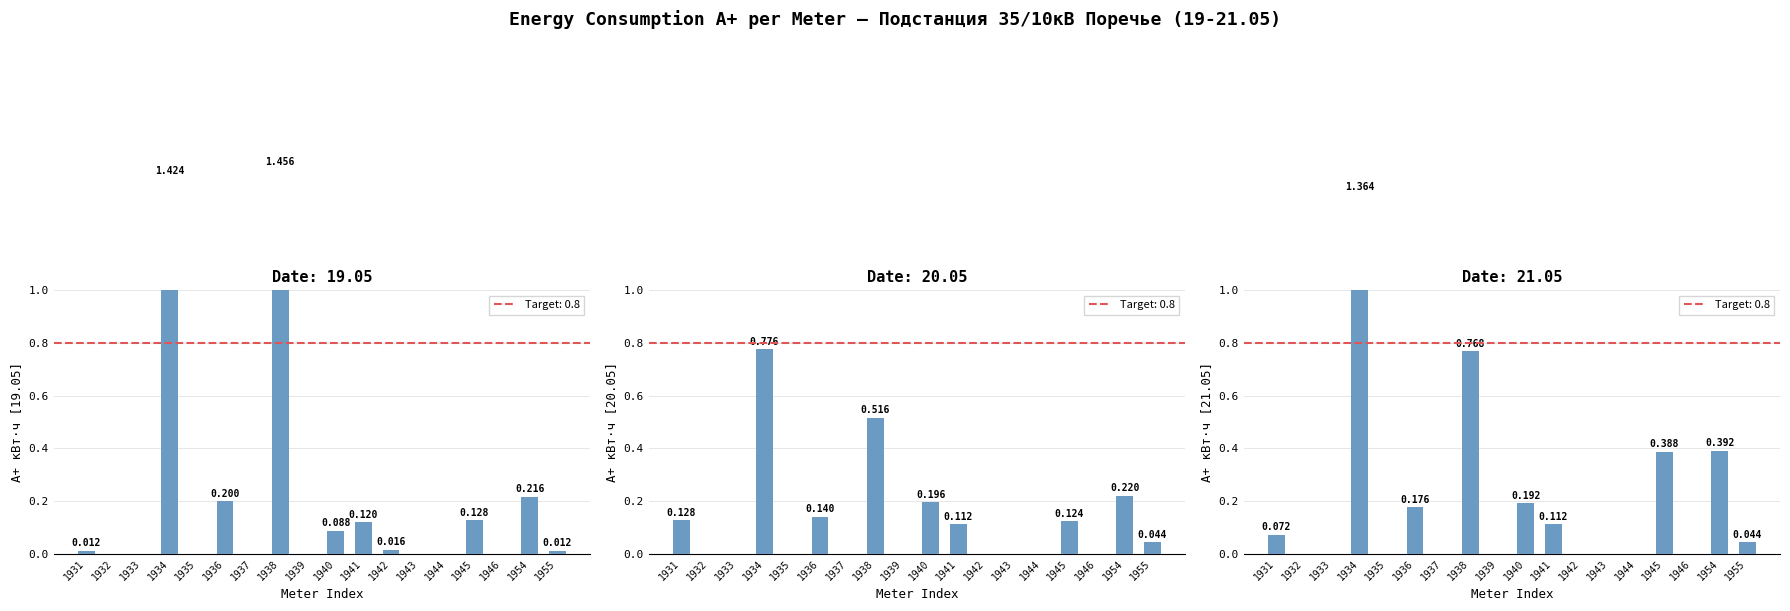

What is the maximum value for 19.05?

1.5